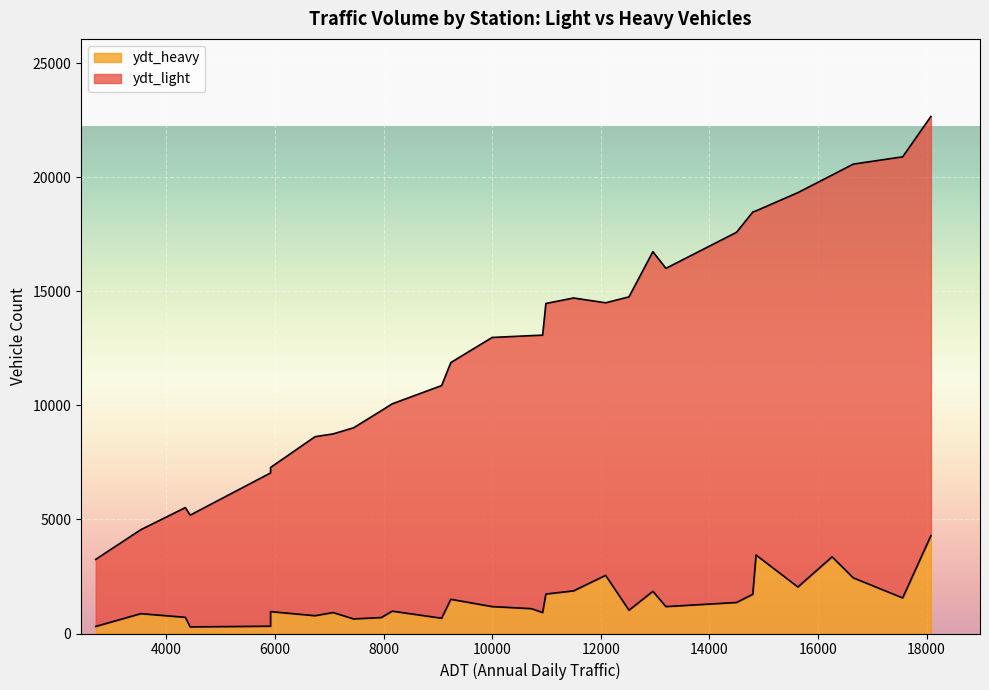

What is the sum of all ydt_heavy values?

43250